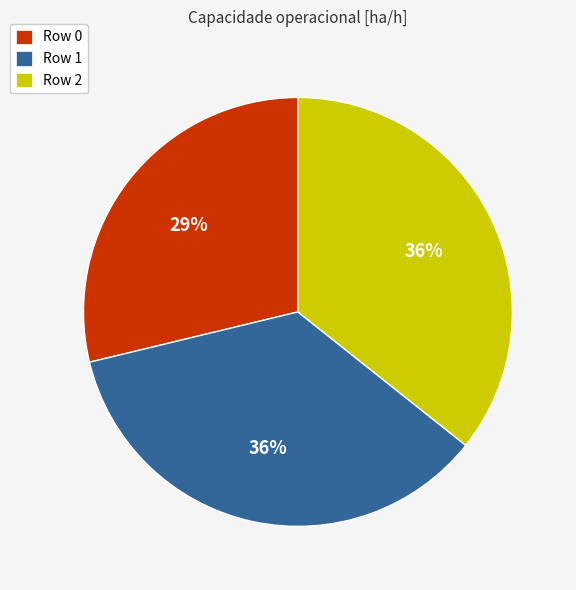

Is there any slice that represents more than half of the pie?

No